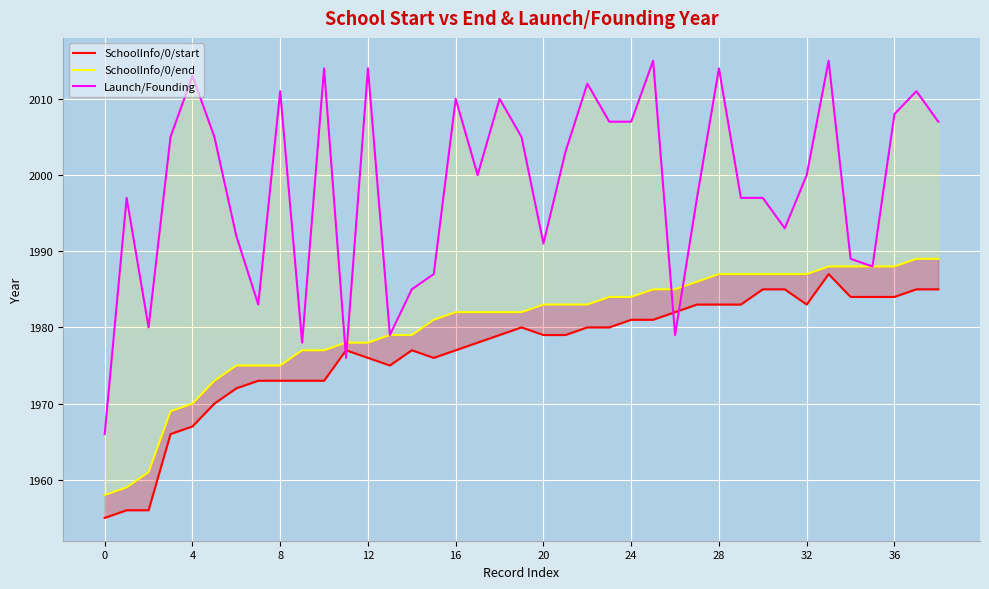

How many distinct data groups are displayed?

3